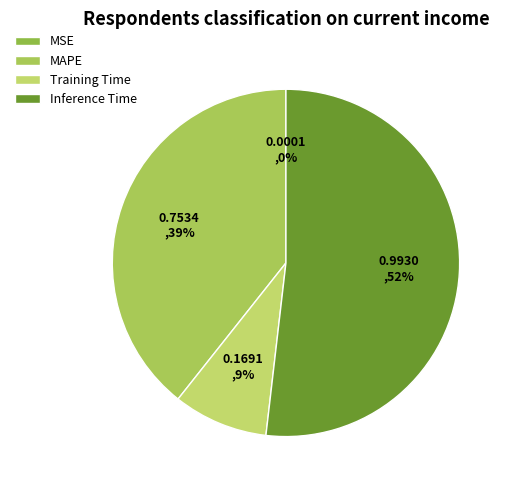

How many slices are in this pie chart?

4